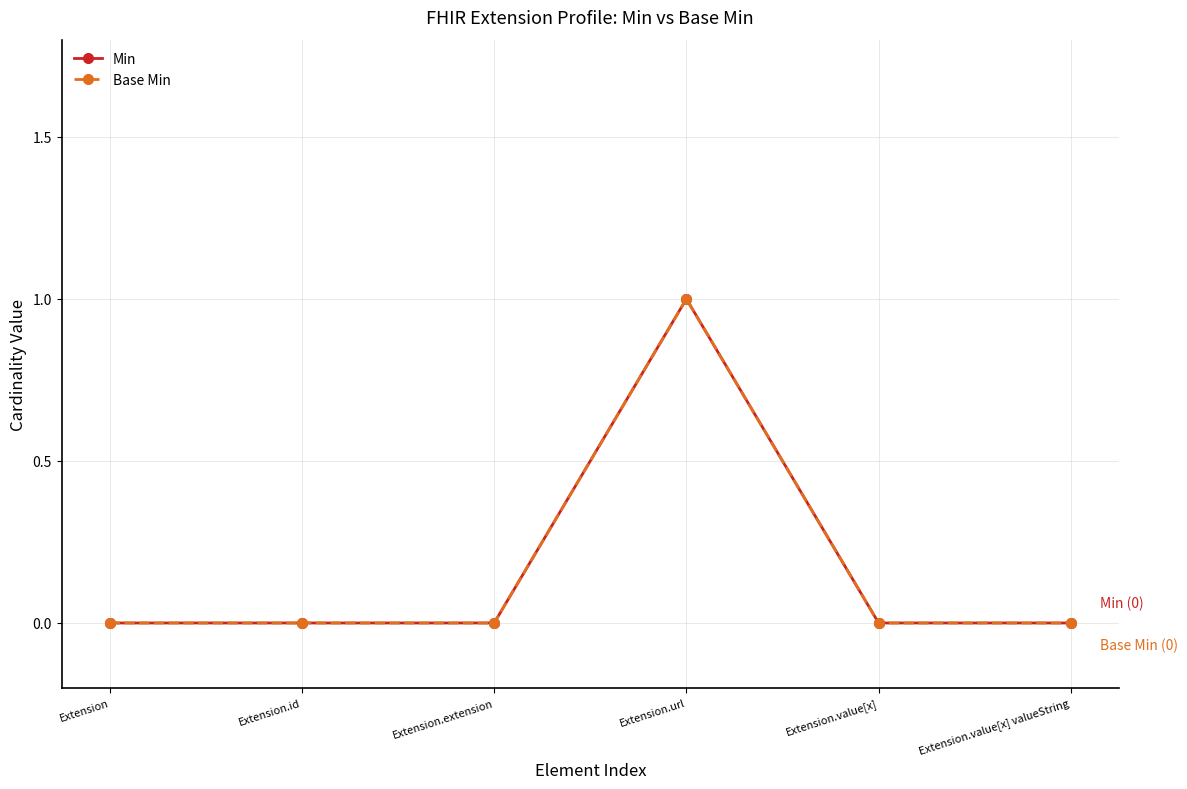

True or false: Min and Base Min intersect in this chart.

False